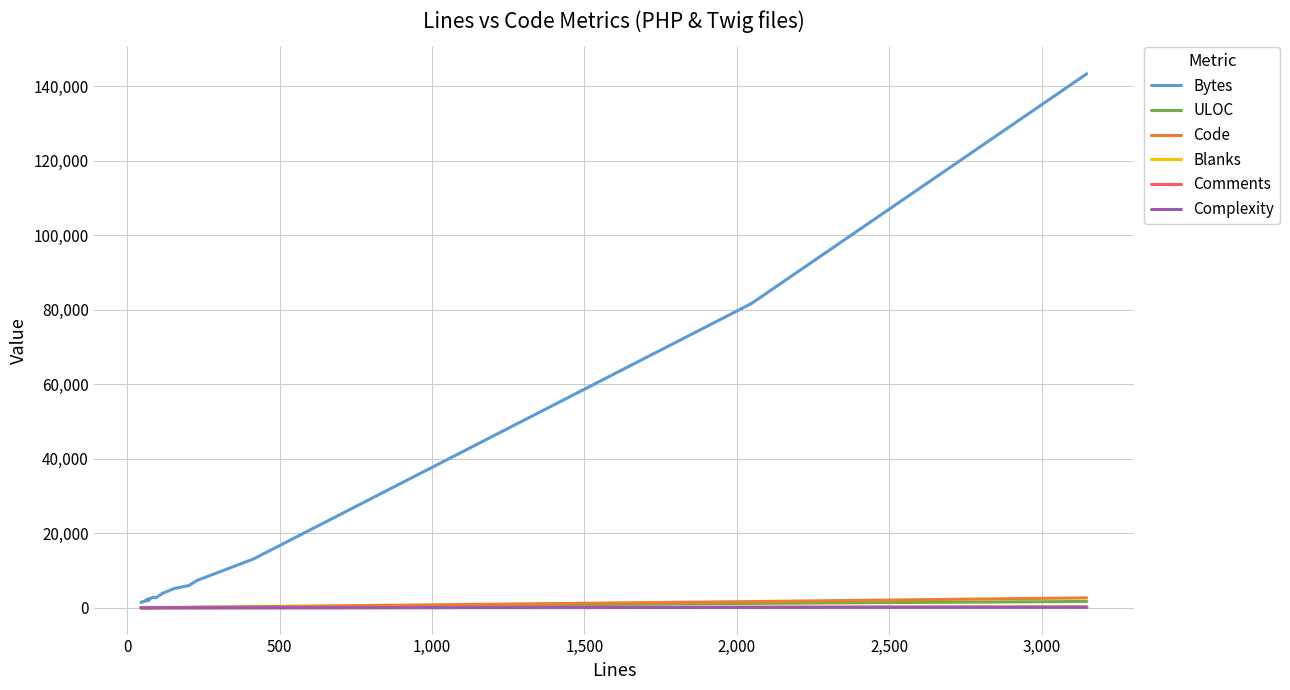

The value of ULOC at 2,500 is 77. True or false?

False